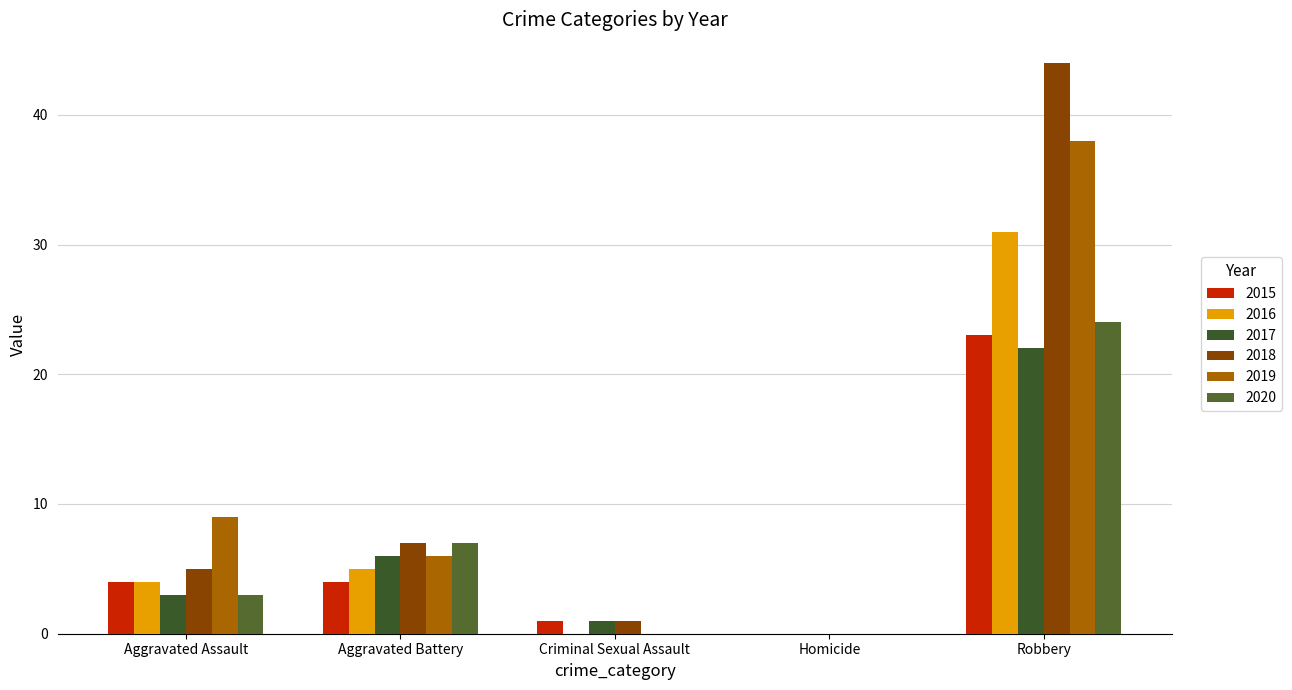

What position from the left is Criminal Sexual Assault?

3